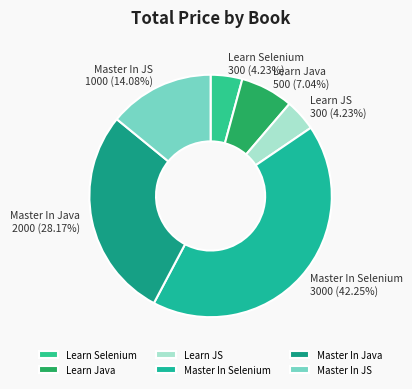

Count the number of slices in the pie.

6